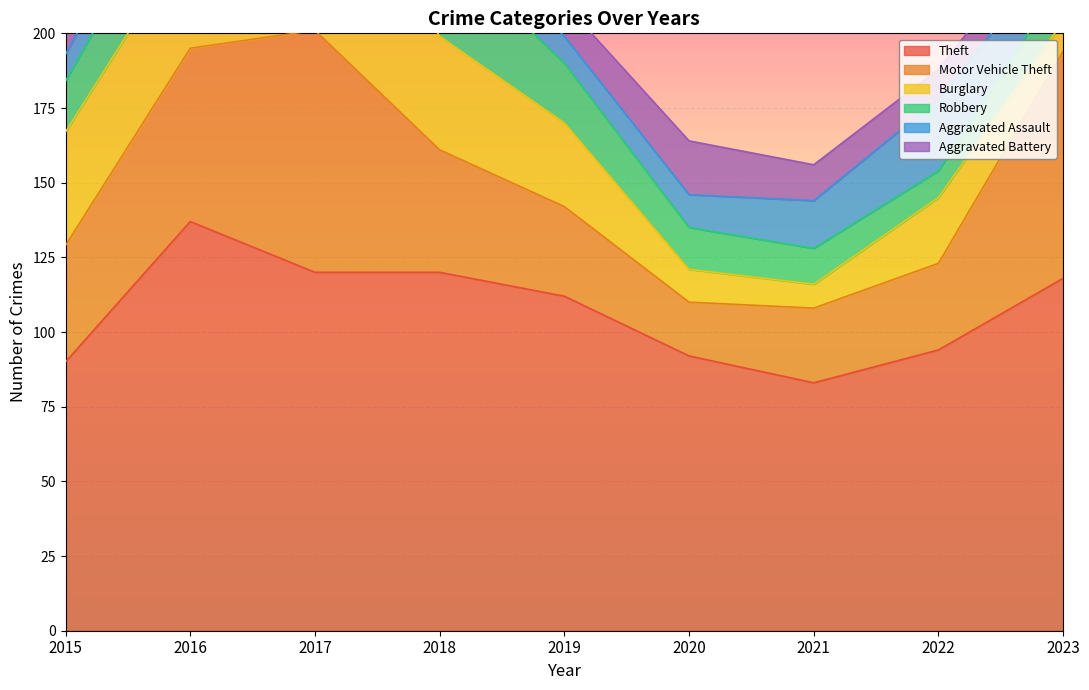

List the labels in order of Aggravated Battery value, smallest first.

2016, 2017, 2018, 2015, 2022, 2019, 2023, 2021, 2020